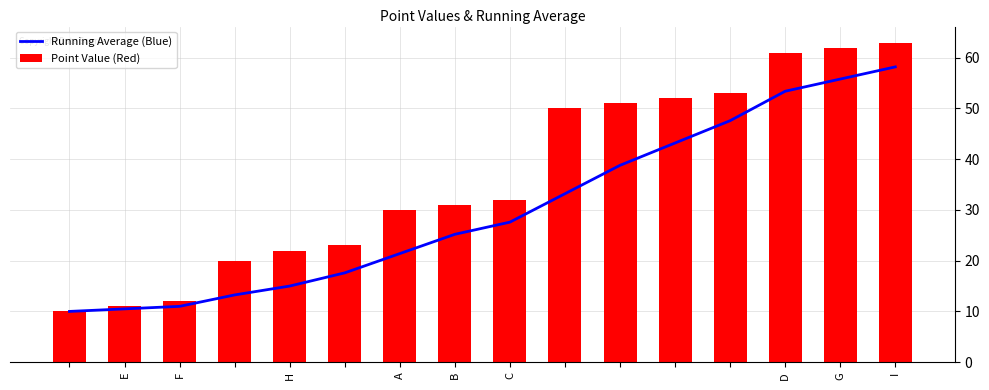

The Point Value (Red) series shows 32 at C. True or false?

True